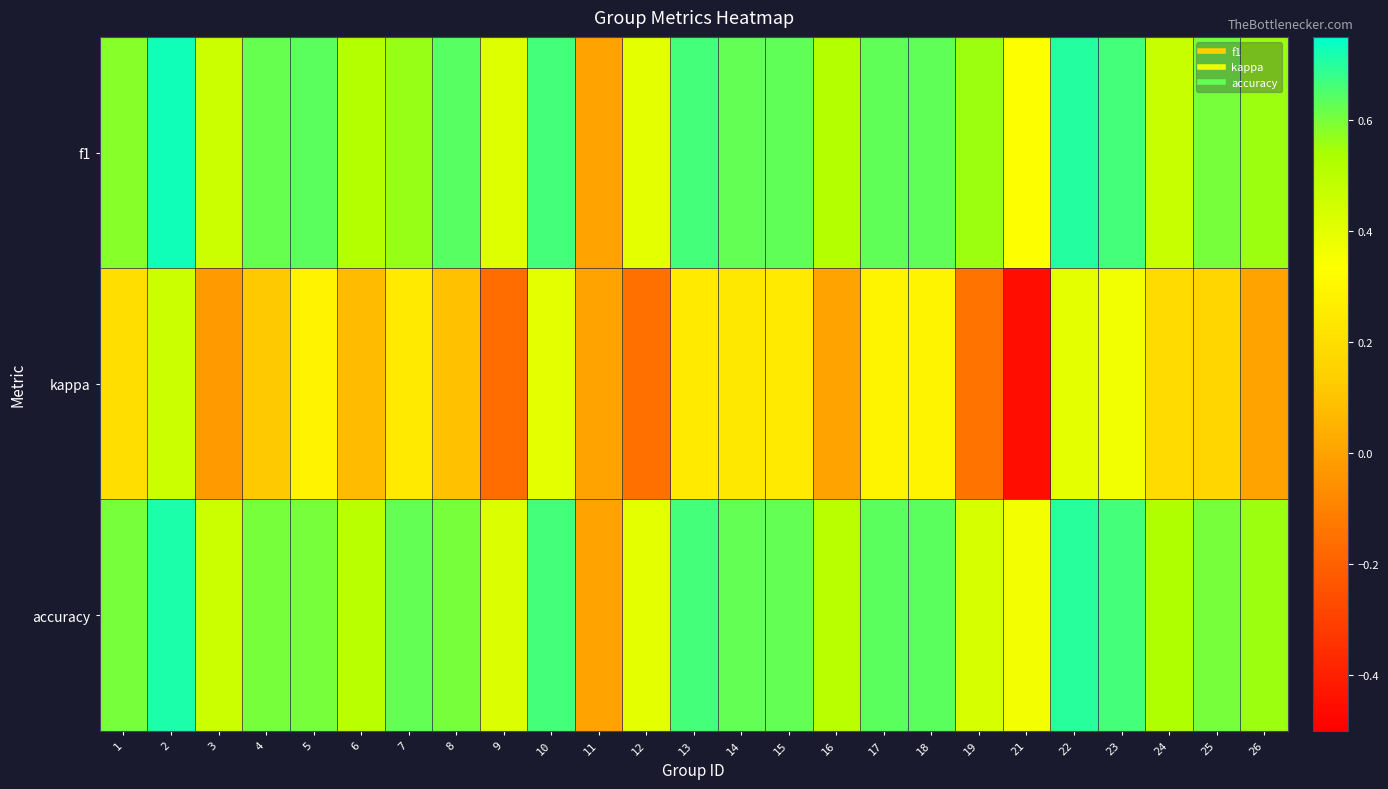

At which category is the sum across all series the highest?

2